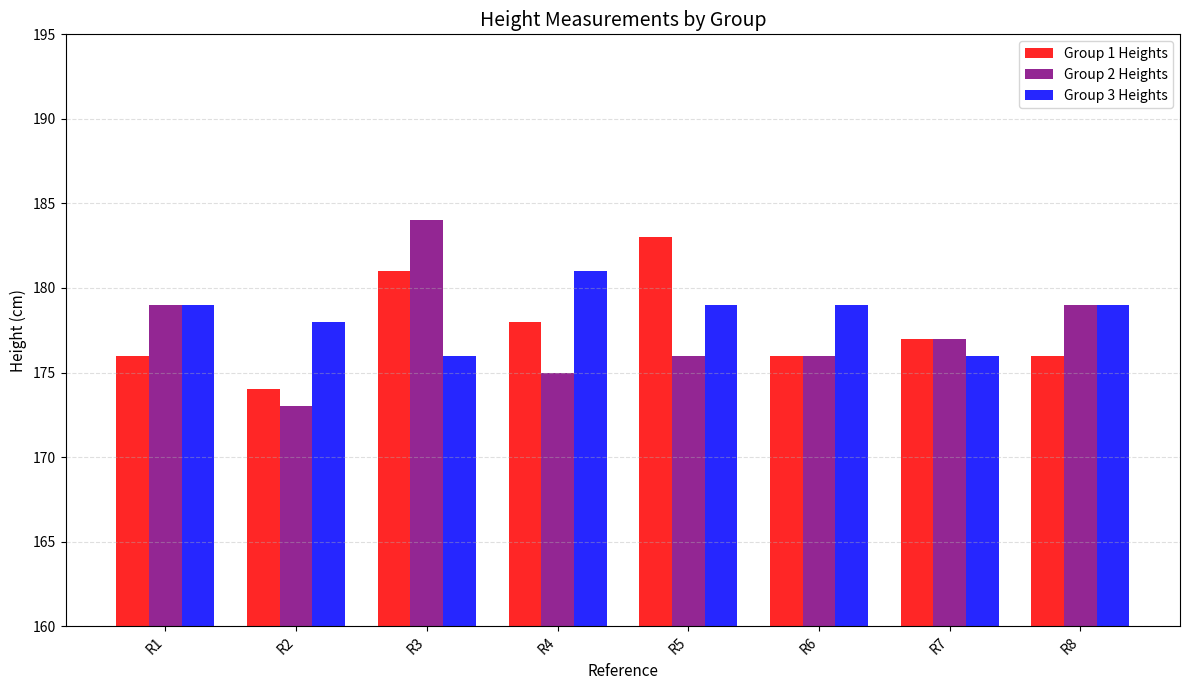

Reading left to right, extract all data points from this chart.

Group 1 Heights: 176	174	181	178	183	176	177	176
Group 2 Heights: 179	173	184	175	176	176	177	179
Group 3 Heights: 179	178	176	181	179	179	176	179